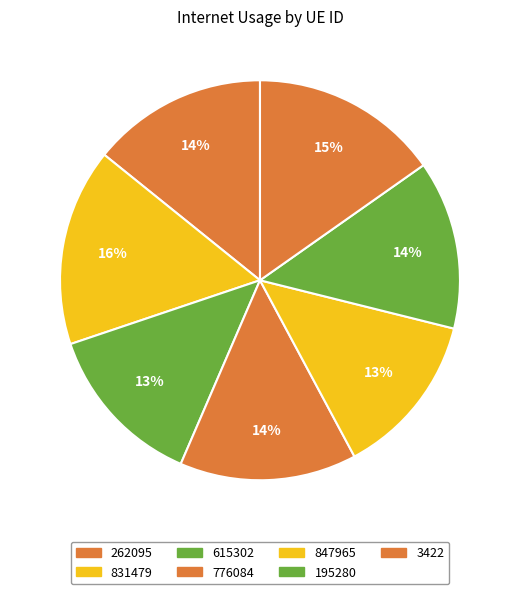

How many slices are in this pie chart?

7